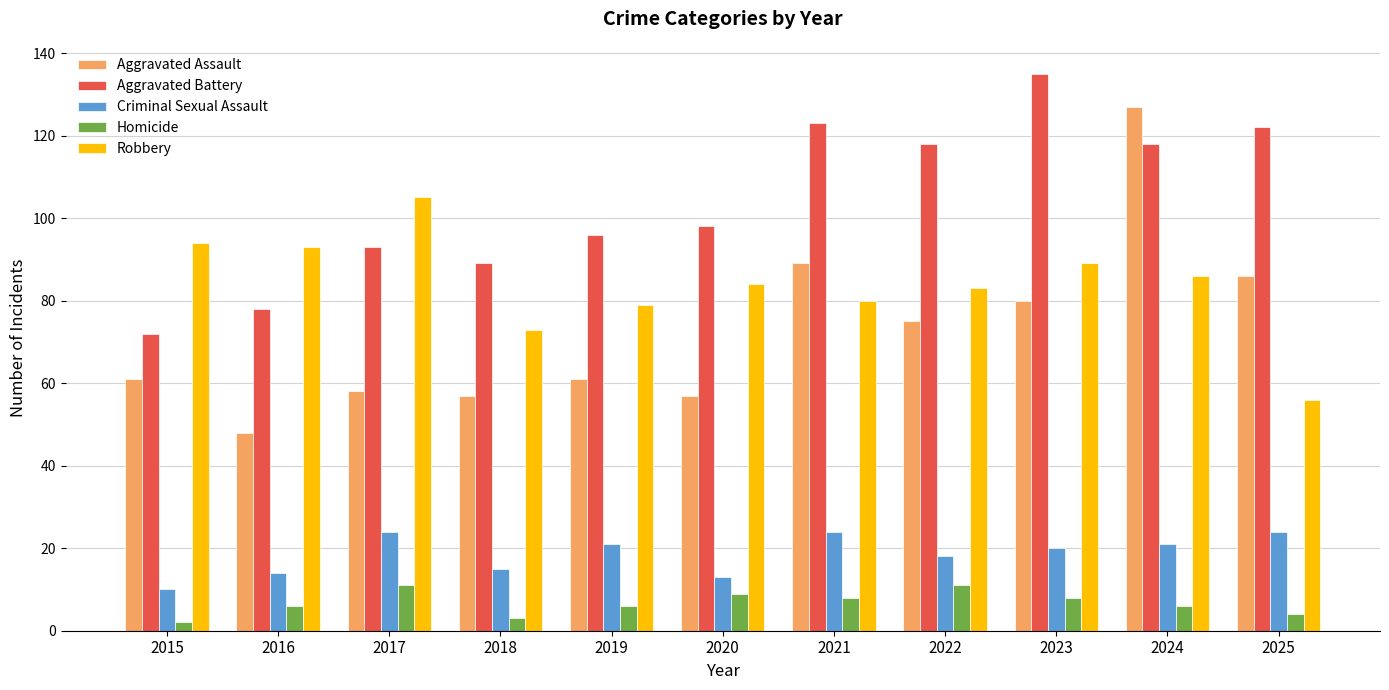

List the series in order of their peak value, lowest first.

Homicide, Criminal Sexual Assault, Robbery, Aggravated Assault, Aggravated Battery